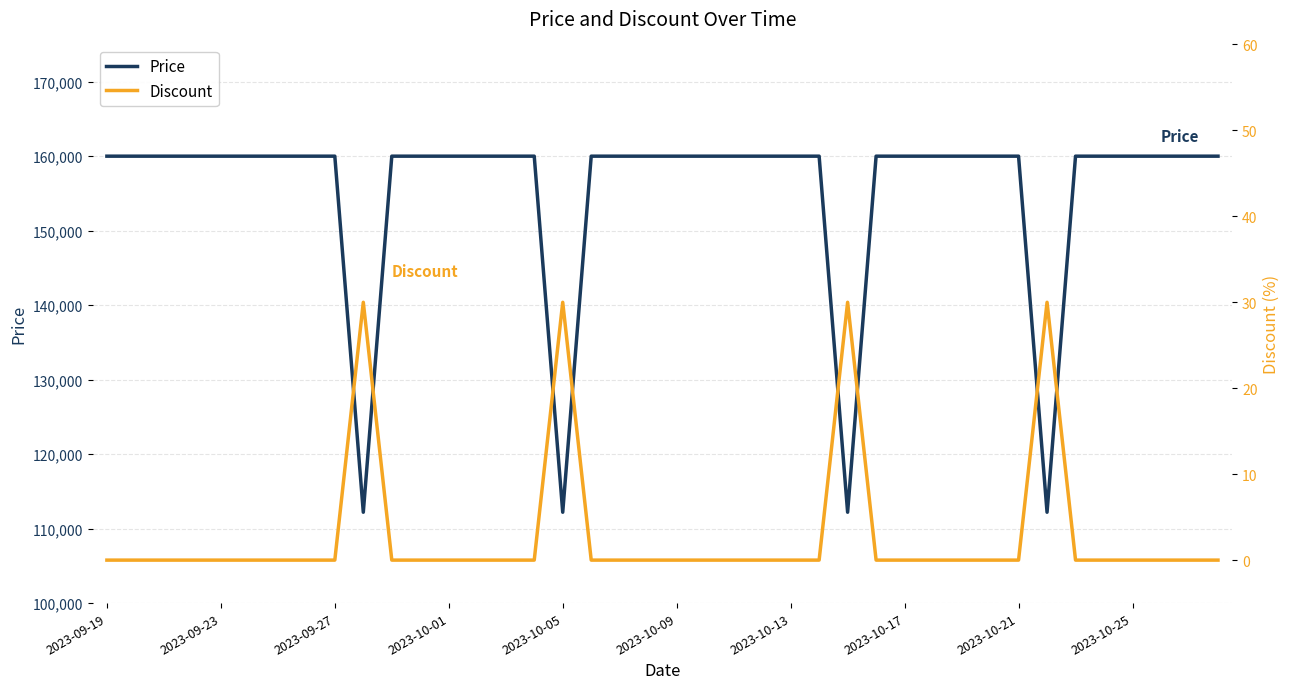

What is the highest value of the Price series?

160000